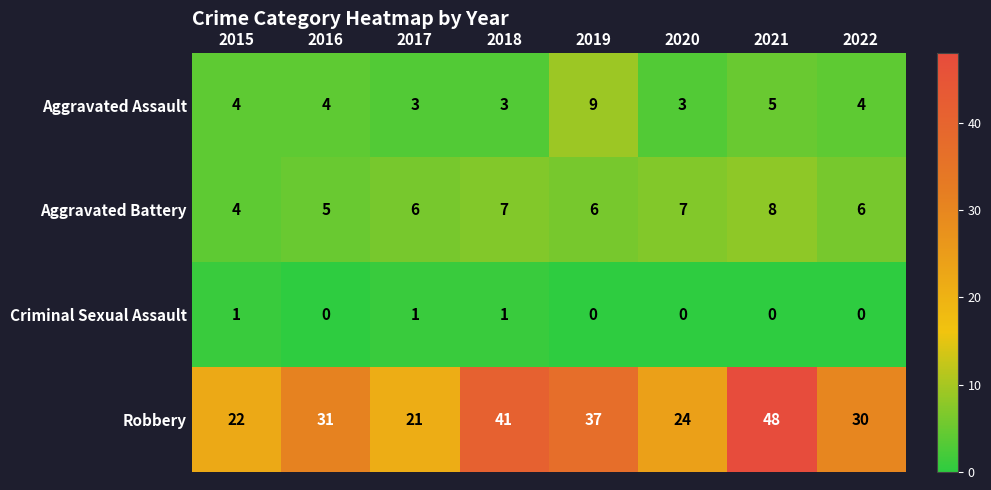

Count the number of categories in the chart.

8